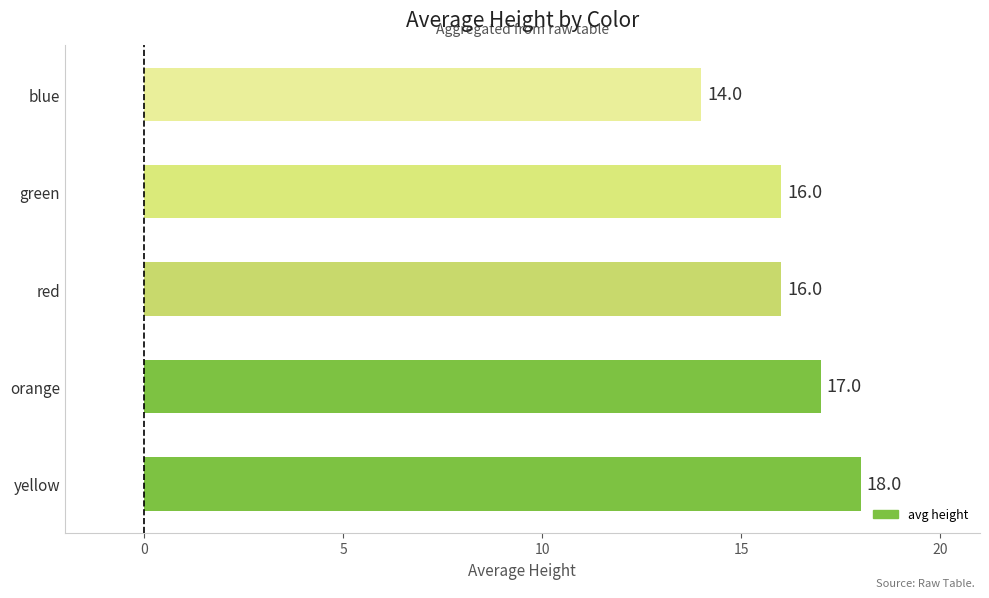

Reading bottom to top, transcribe all the data shown in this chart.

18	17	16	16	14